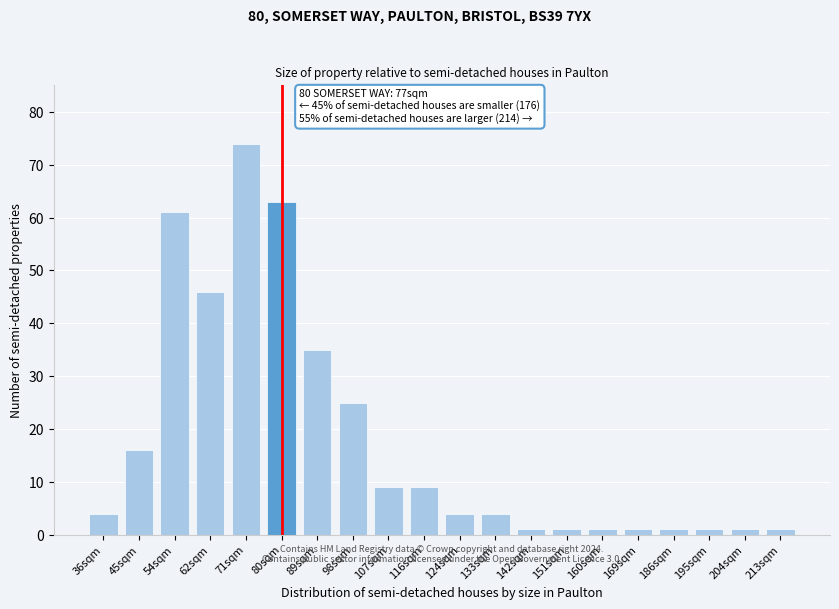

Reading left to right, list all the values displayed in this chart.

36sqm=4	45sqm=16	54sqm=61	62sqm=46	71sqm=74	80sqm=63	89sqm=35	98sqm=25	107sqm=9	116sqm=9	124sqm=4	133sqm=4	142sqm=1	151sqm=1	160sqm=1	169sqm=1	186sqm=1	195sqm=1	204sqm=1	213sqm=1